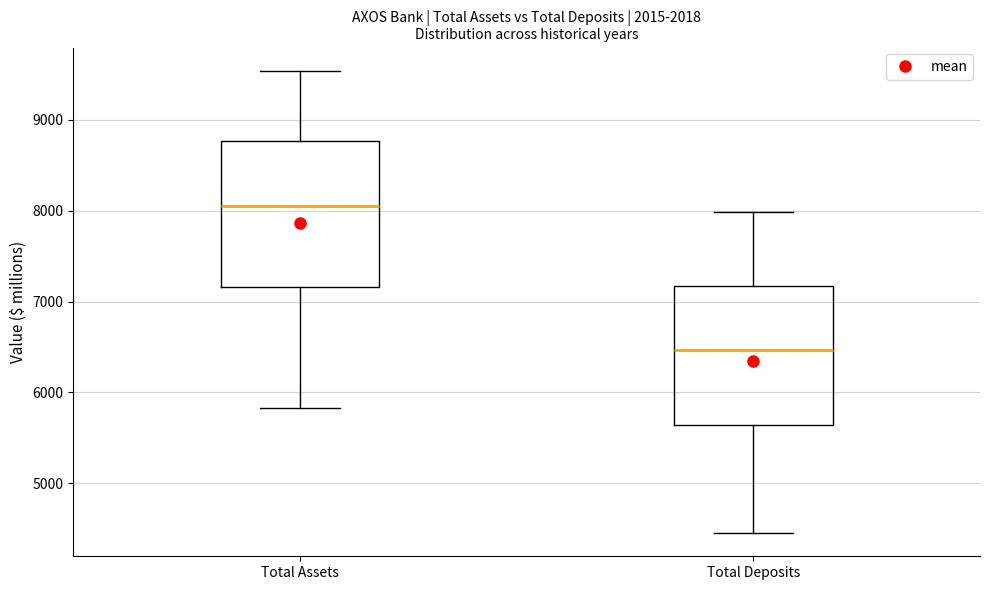

Where does the median line of the box for Total Deposits sit on the y-axis? The values are not printed on the chart, so give them approximately, as read against the axis.

6500